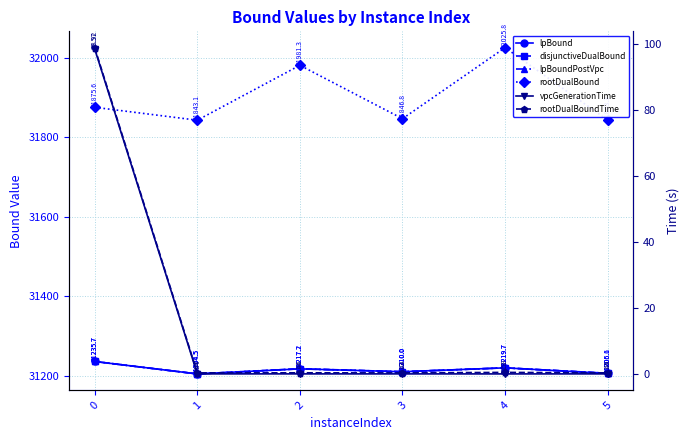

Count the number of data series in this chart.

6